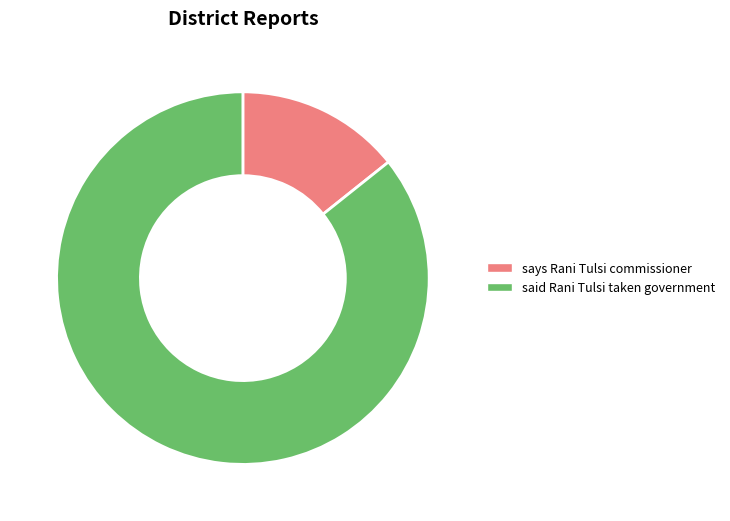

Count the number of slices in the pie.

2